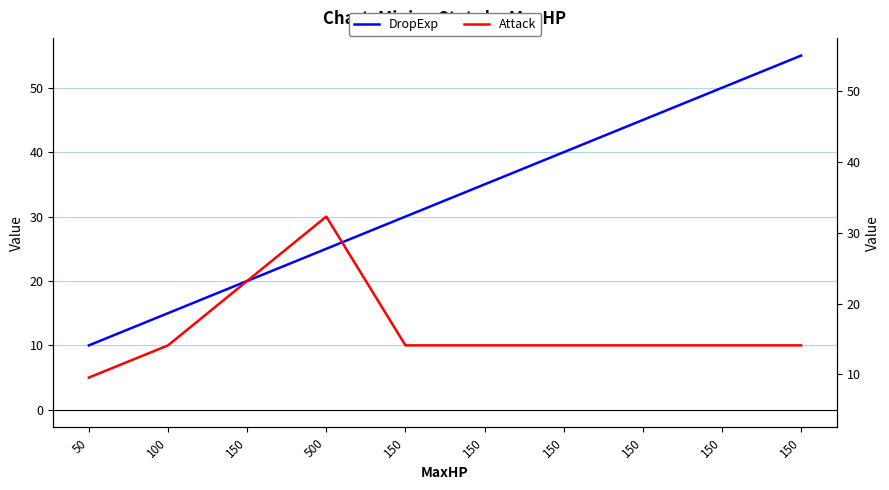

After their last crossing, which series has the higher values: DropExp or Attack?

DropExp